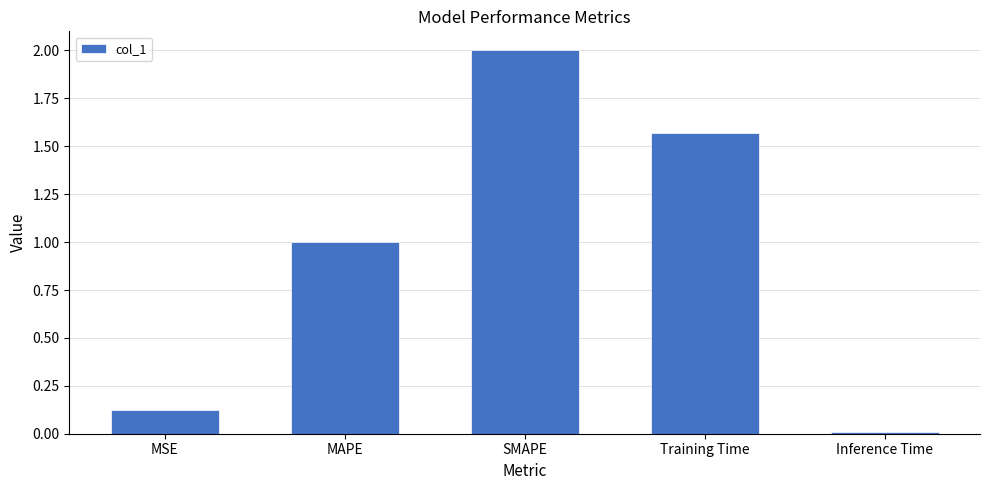

What position from the right is MAPE?

4